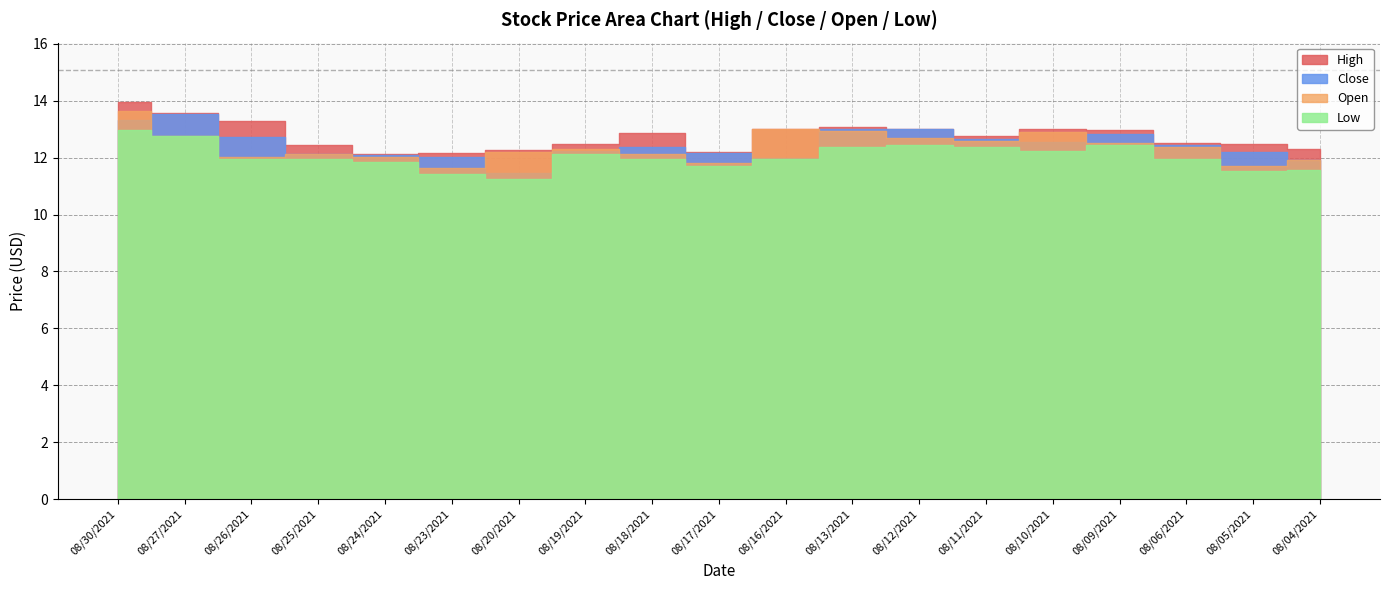

What is the greatest value displayed?

13.9